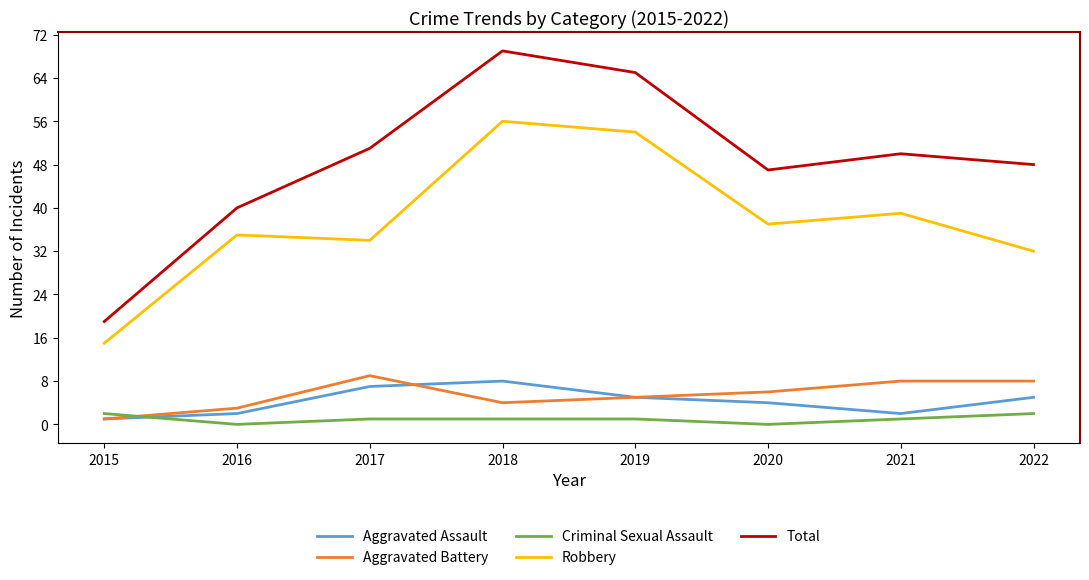

Which series has the largest total across all categories?

Total